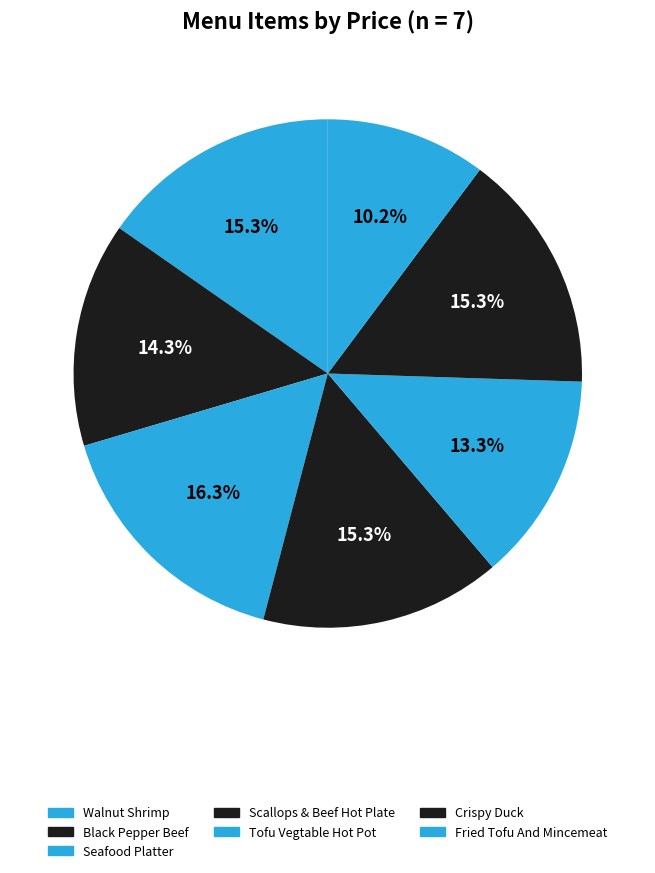

To the nearest percent, what percentage of the pie is Seafood Platter?

16%